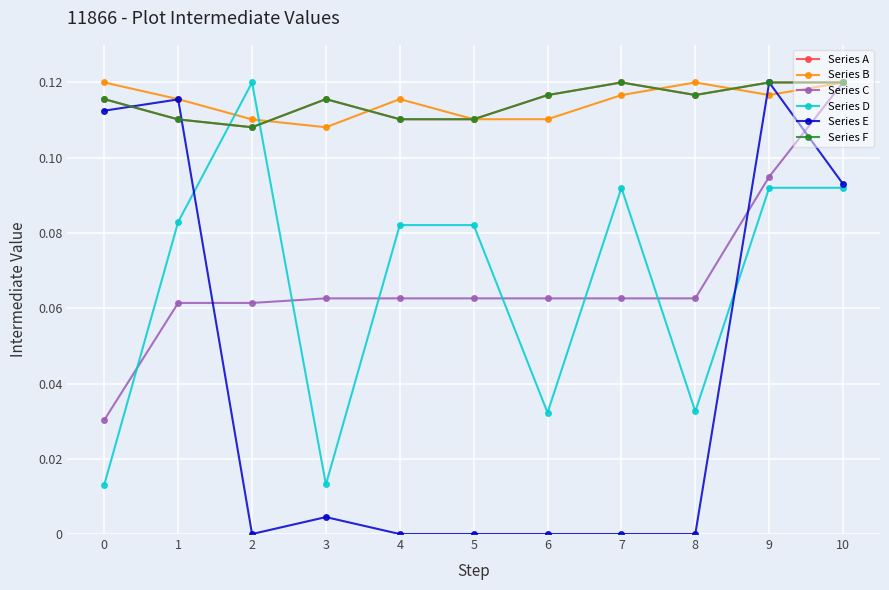

Is it true that Series B equals 0.2 at 1?

False